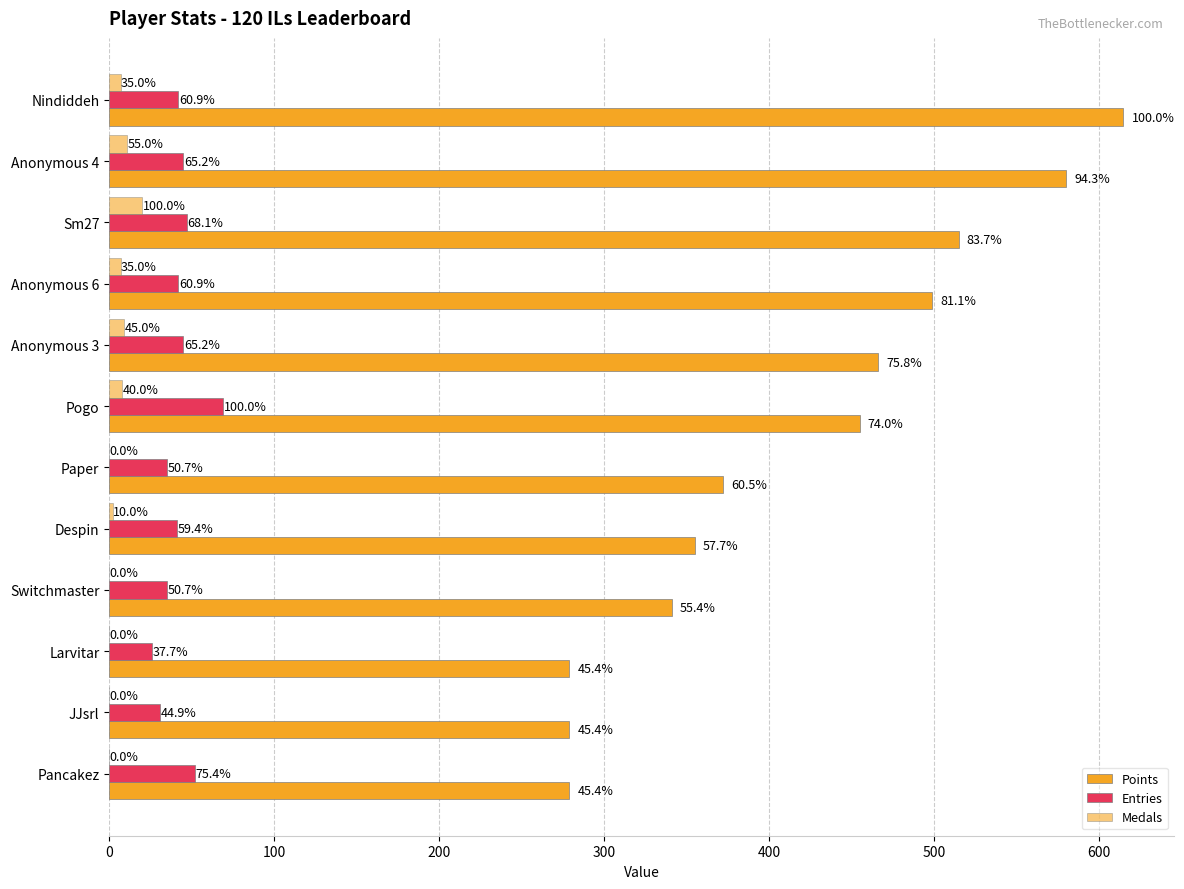

What is the difference between the maximum and minimum values in the Medals series?

20